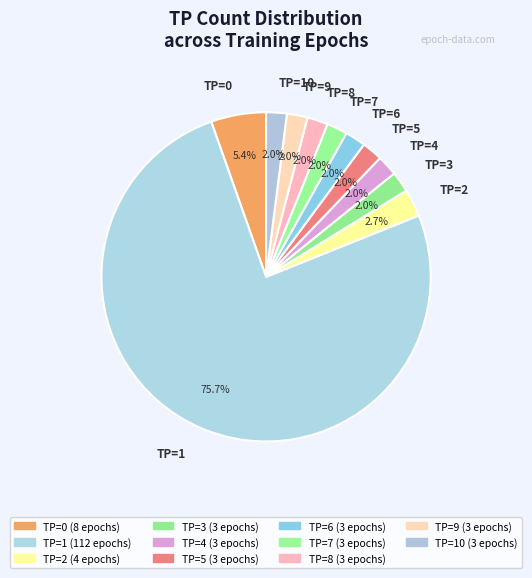

How much of the chart is everything except TP=7?

98.0%